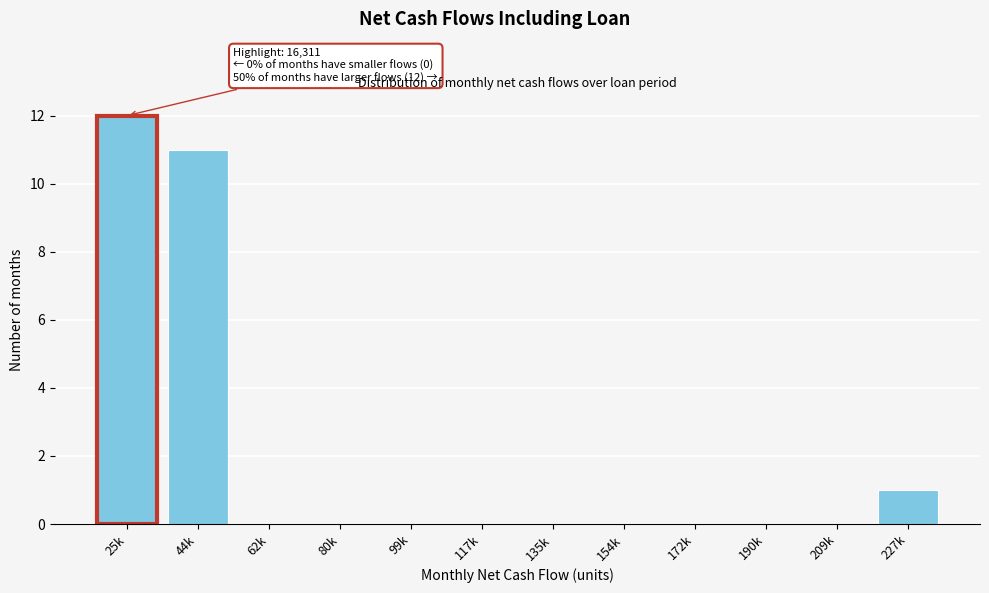

Reading left to right, what are all the values shown in this chart?

25k=12	44k=11	62k=0	80k=0	99k=0	117k=0	135k=0	154k=0	172k=0	190k=0	209k=0	227k=1